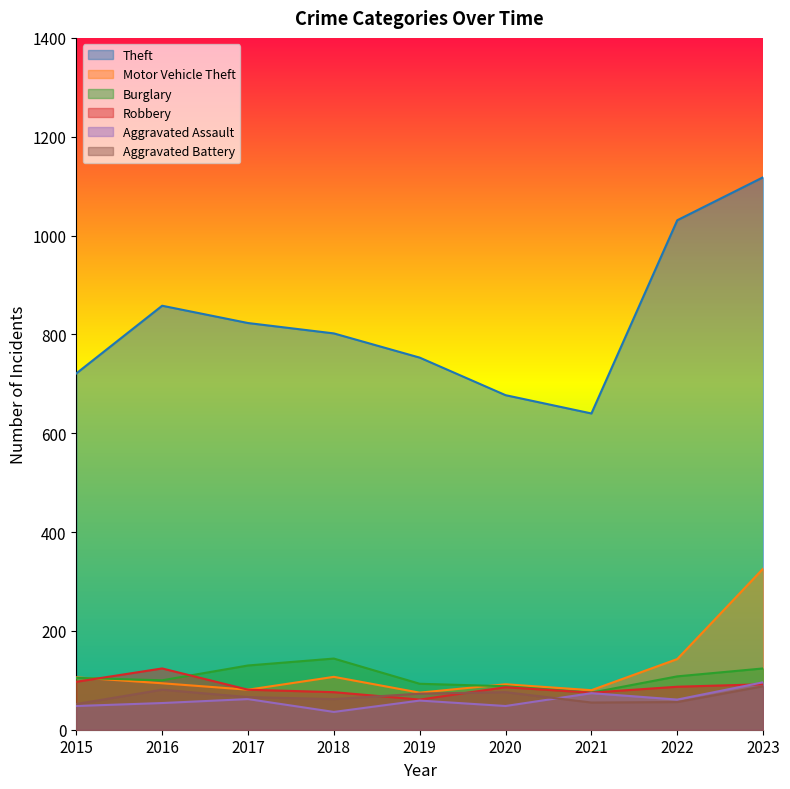

Reading right to left, extract all data points from this chart.

Theft: 2023=1118	2022=1031	2021=640	2020=677	2019=753	2018=802	2017=823	2016=858	2015=721
Motor Vehicle Theft: 2023=326	2022=143	2021=80	2020=92	2019=75	2018=107	2017=81	2016=94	2015=106
Burglary: 2023=124	2022=108	2021=75	2020=88	2019=93	2018=144	2017=130	2016=100	2015=105
Robbery: 2023=92	2022=87	2021=75	2020=86	2019=61	2018=76	2017=81	2016=124	2015=97
Aggravated Assault: 2023=96	2022=61	2021=74	2020=48	2019=59	2018=36	2017=62	2016=54	2015=48
Aggravated Battery: 2023=88	2022=56	2021=55	2020=76	2019=73	2018=62	2017=66	2016=81	2015=52